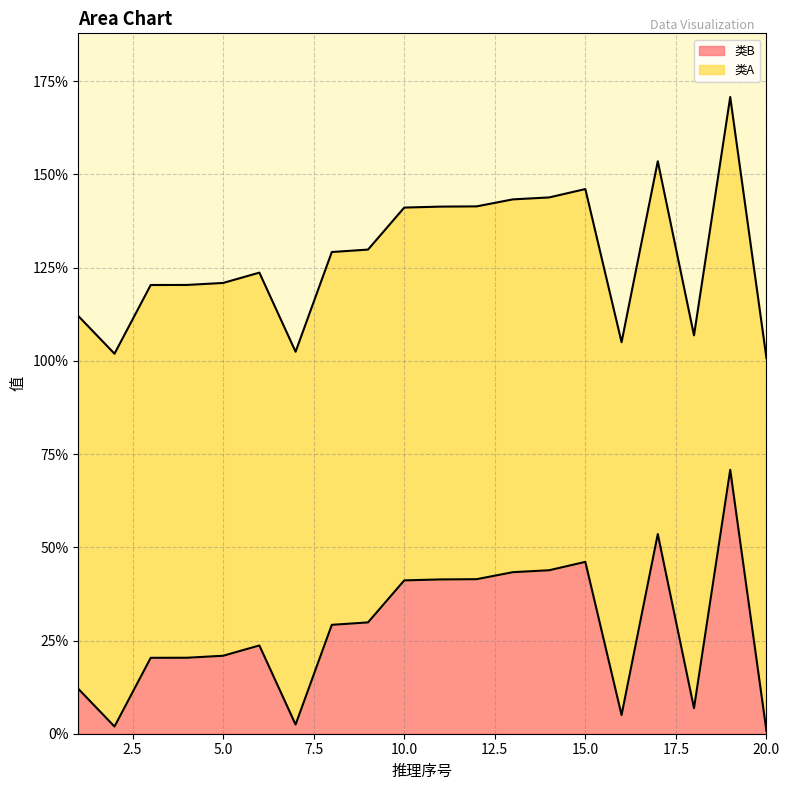

The value of 类B at 10.0 is 41.1. True or false?

True